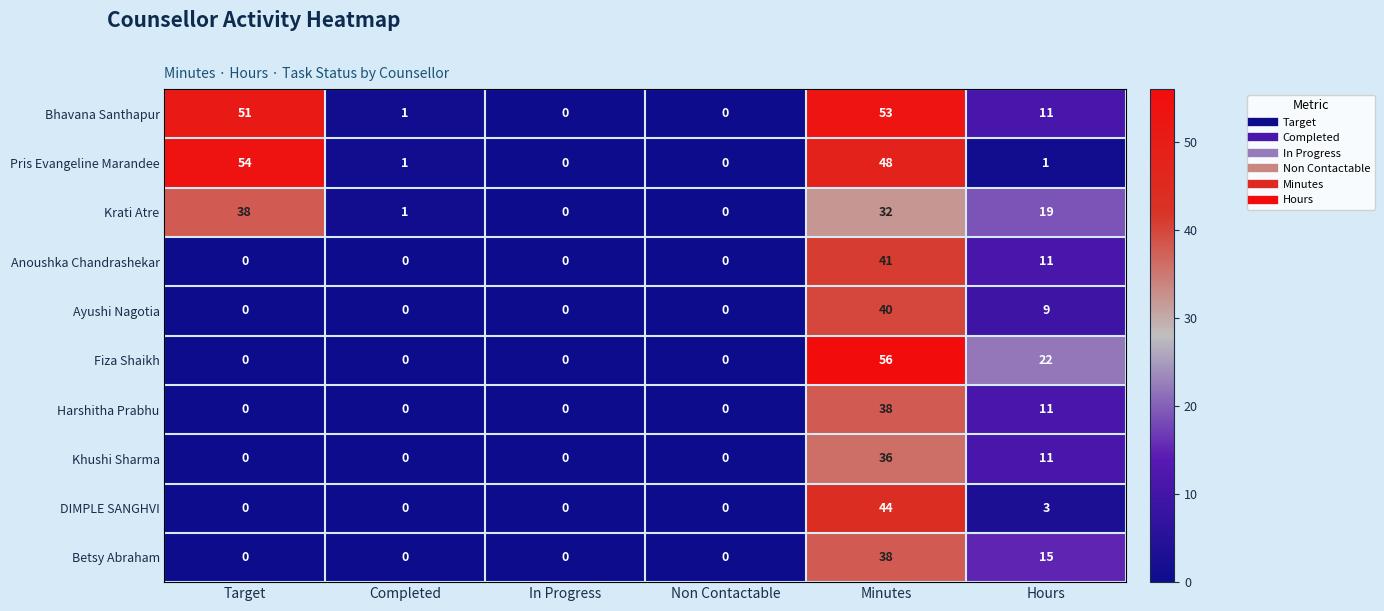

What is the sum of the Harshitha Prabhu values at Non Contactable and Hours?

11